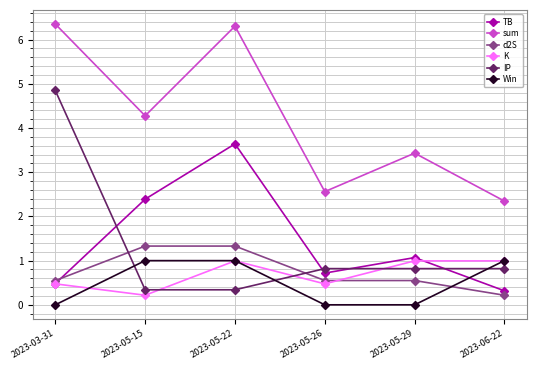

True or false: sum and Win cross at least once.

False